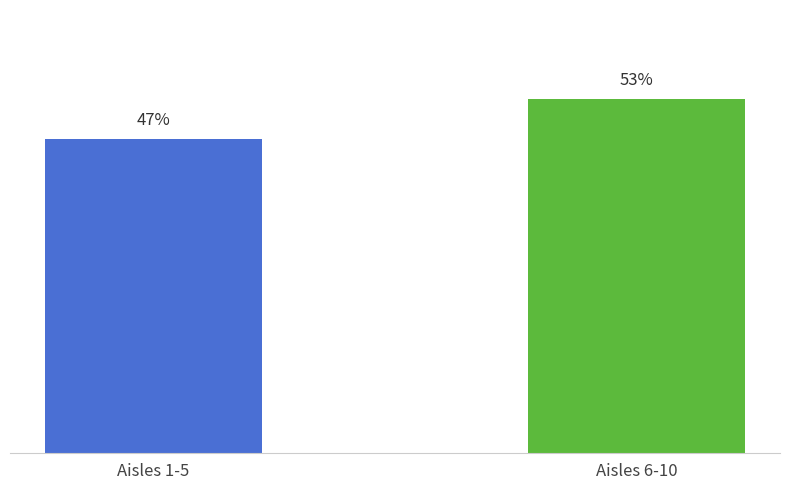

At which category does the chart reach its minimum across all series?

Aisles 1-5